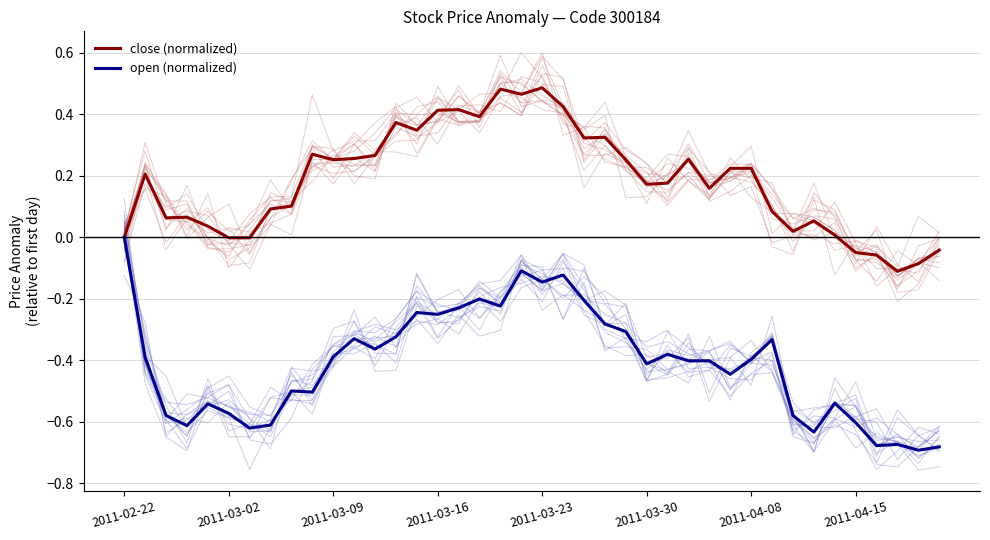

True or false: open (normalized) has more than 0 points higher than both neighbors.

True